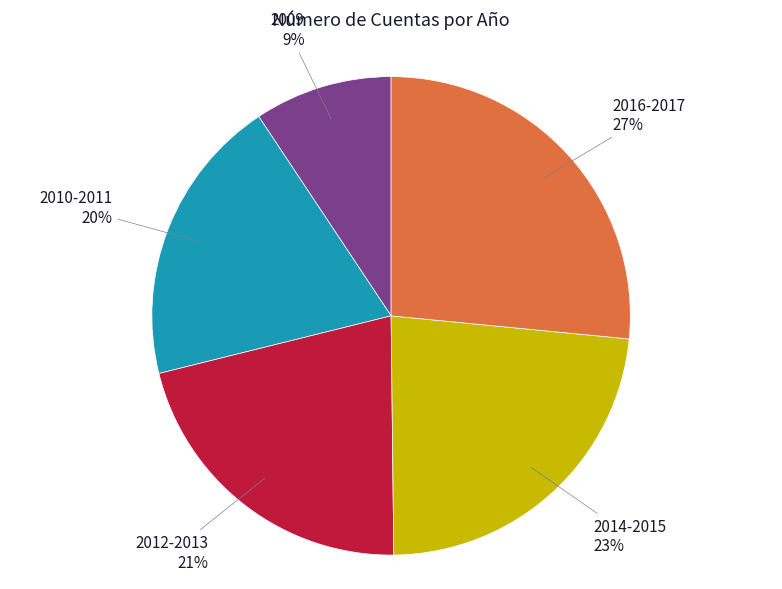

To the nearest percent, what is the average slice percentage?

20%